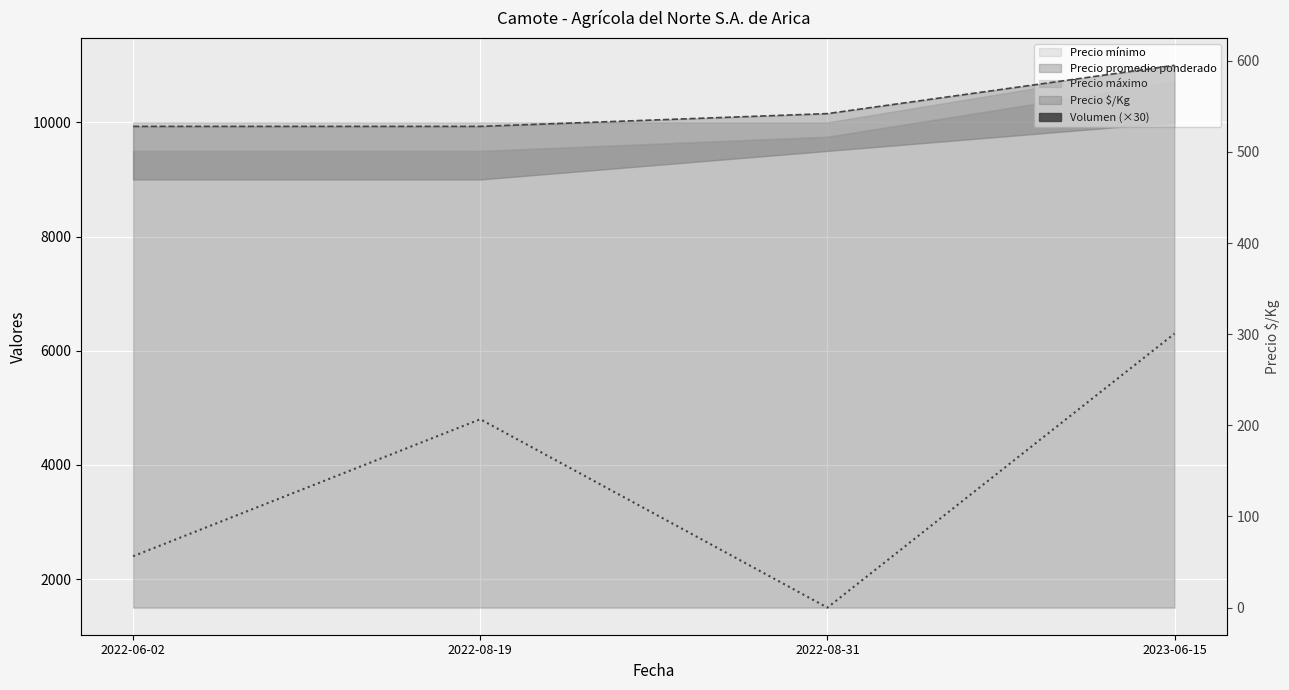

How many values are below 4800?

2